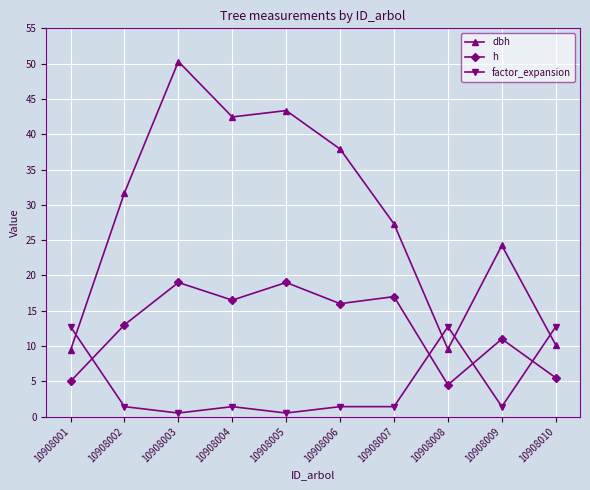

What is the value of the h point at the 3rd from the left?

19.0